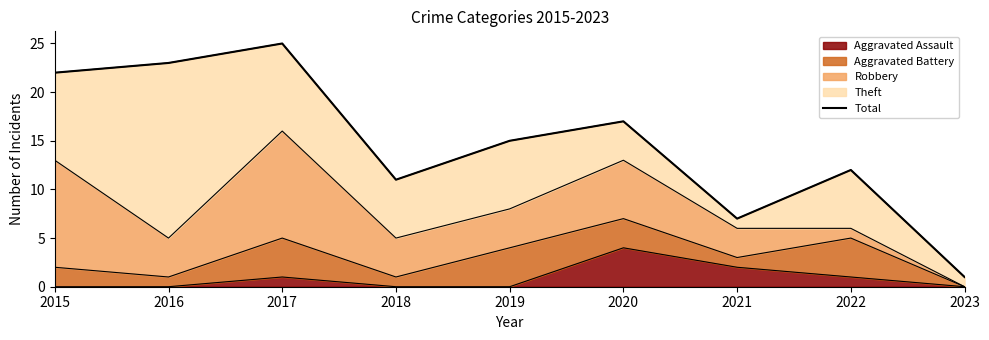

What is the sum of the values at 2021 and 2017?

32